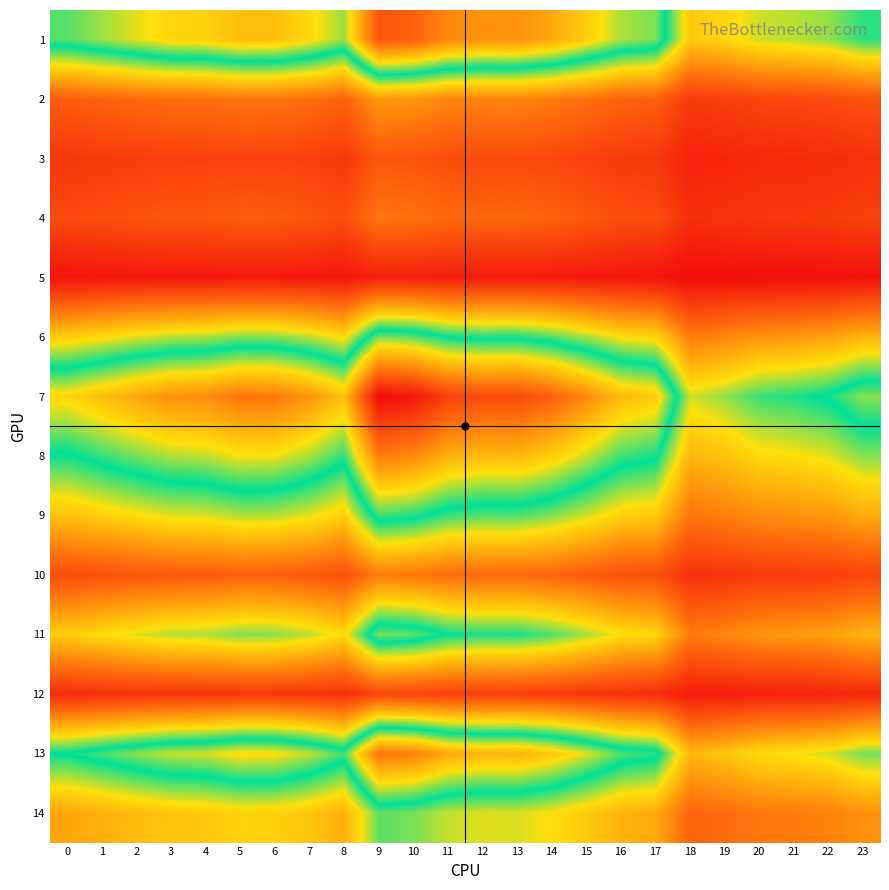

Between 18 and 14, which is larger?

14